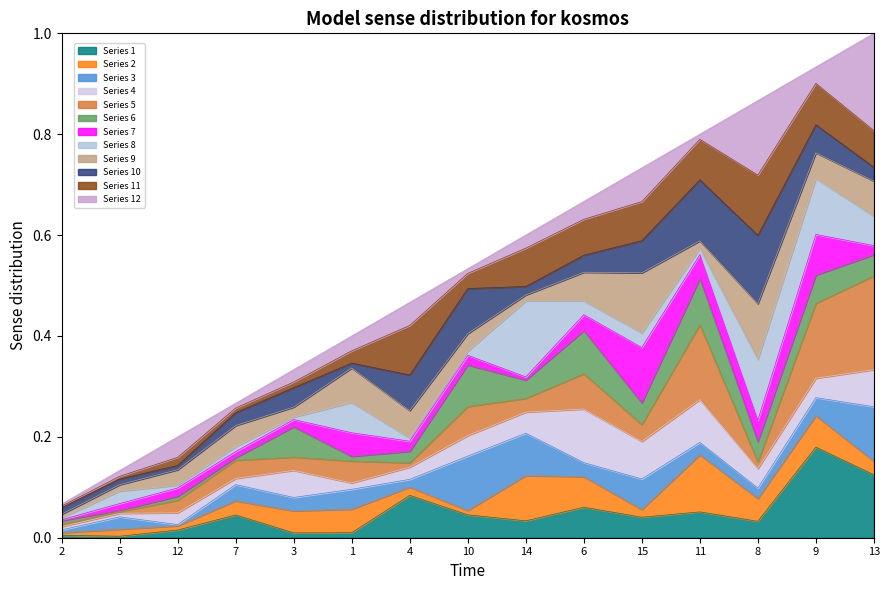

Which has a higher value, 10 or 3?

10